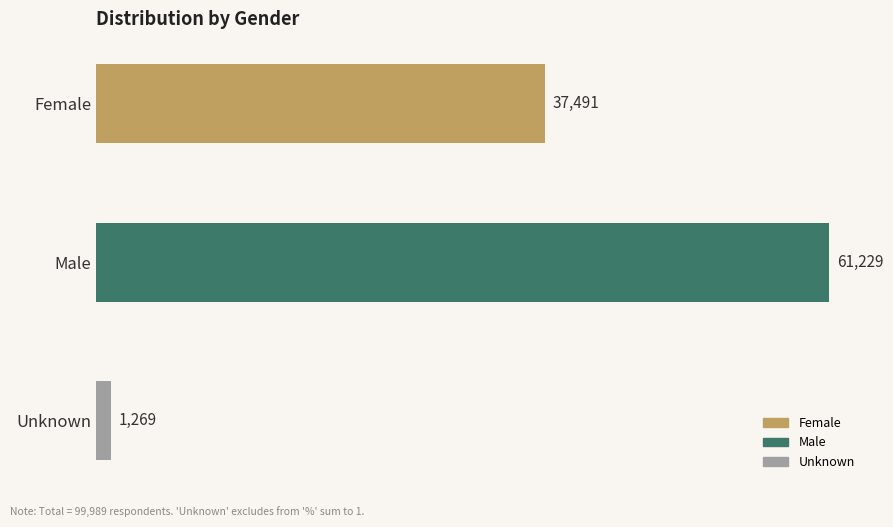

Rank the categories by value from highest to lowest.

Male, Female, Unknown